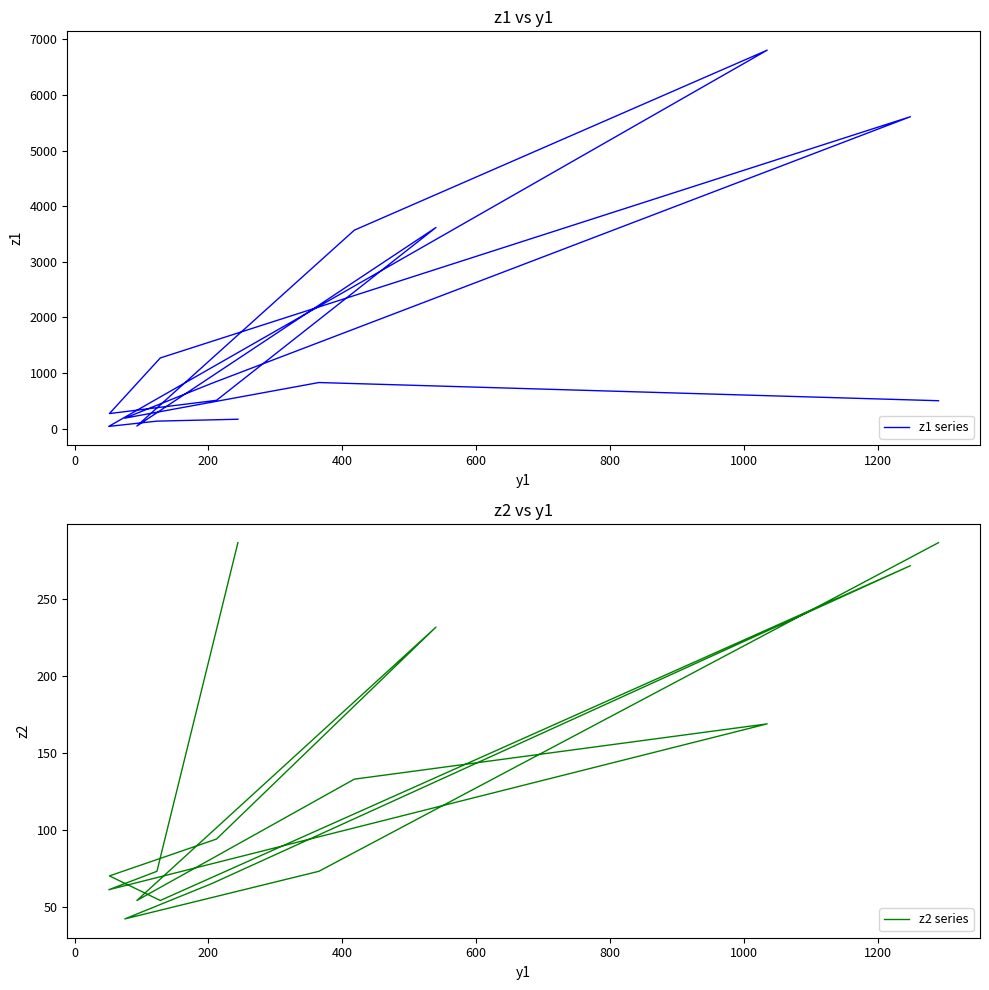

How many lines are shown in the chart?

2